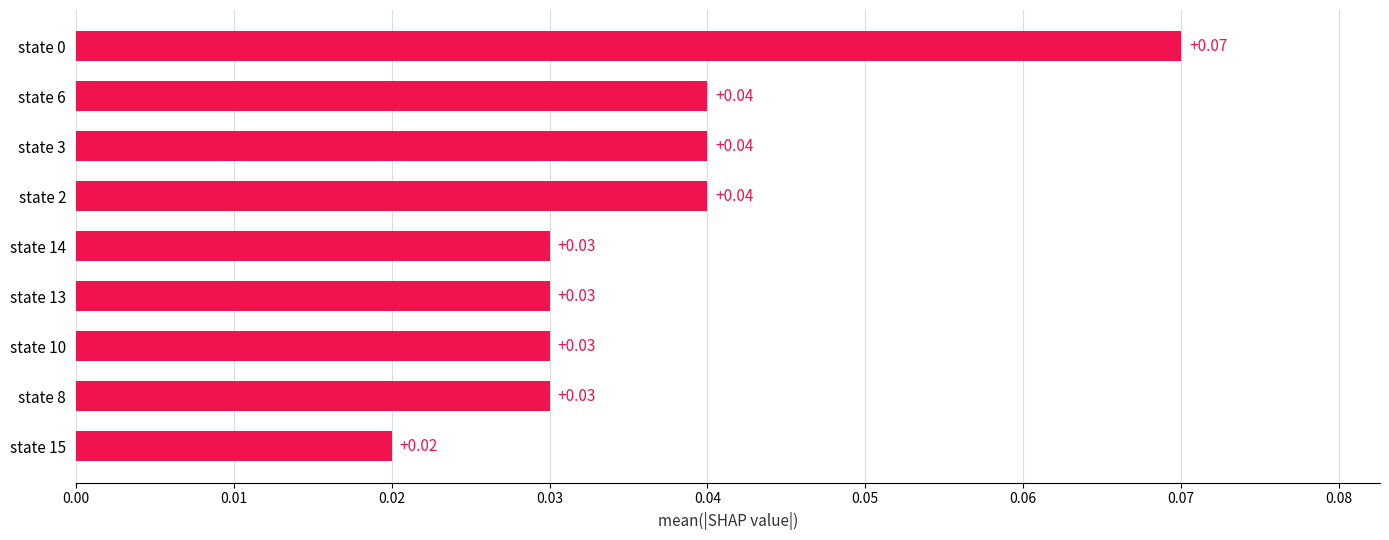

Between state 6 and state 10, which is larger?

state 6